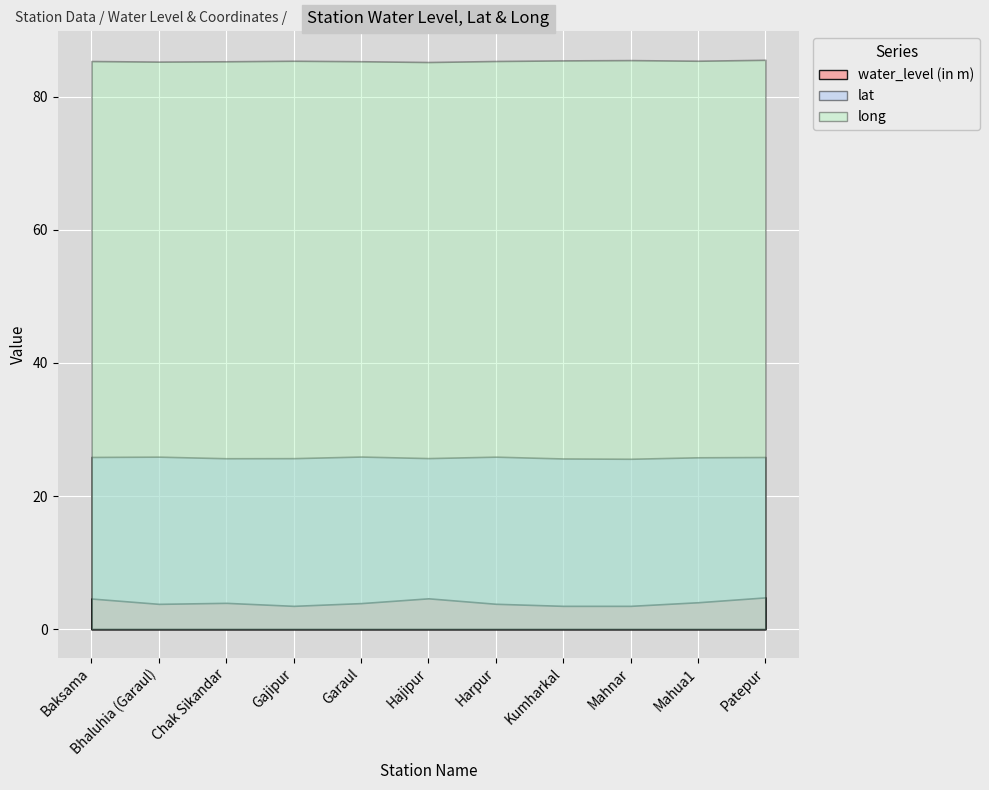

Is the value of water_level (in m) at Patepur greater than the value of lat at Mahua1?

No